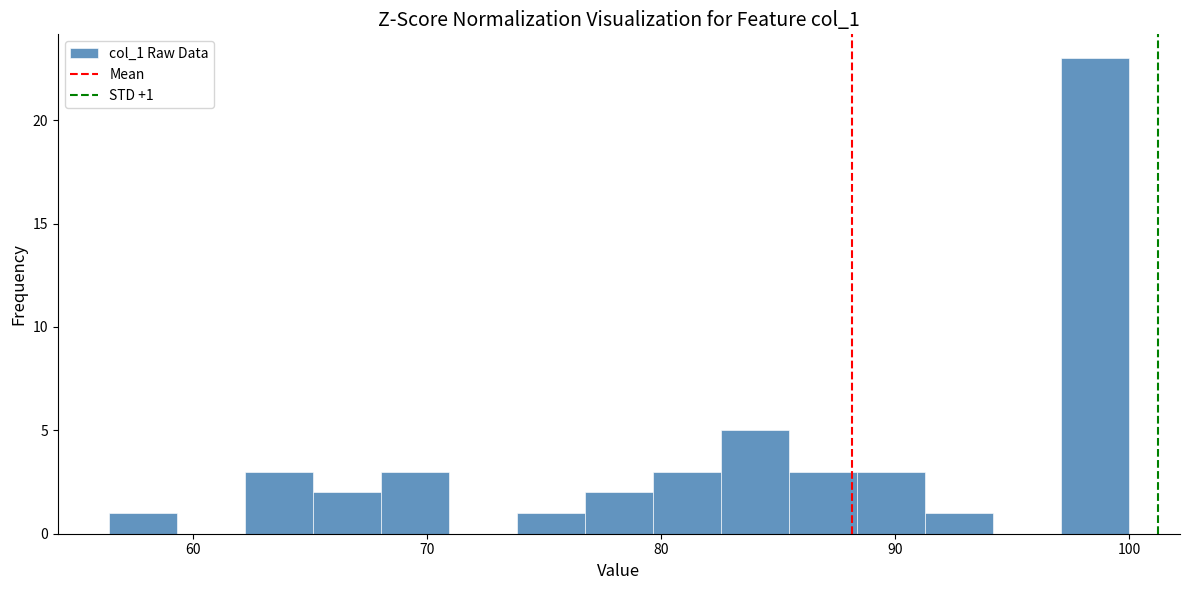

Around what value on the x-axis is the tallest bar? Give the approximate position of its centre, as read against the axis.

99